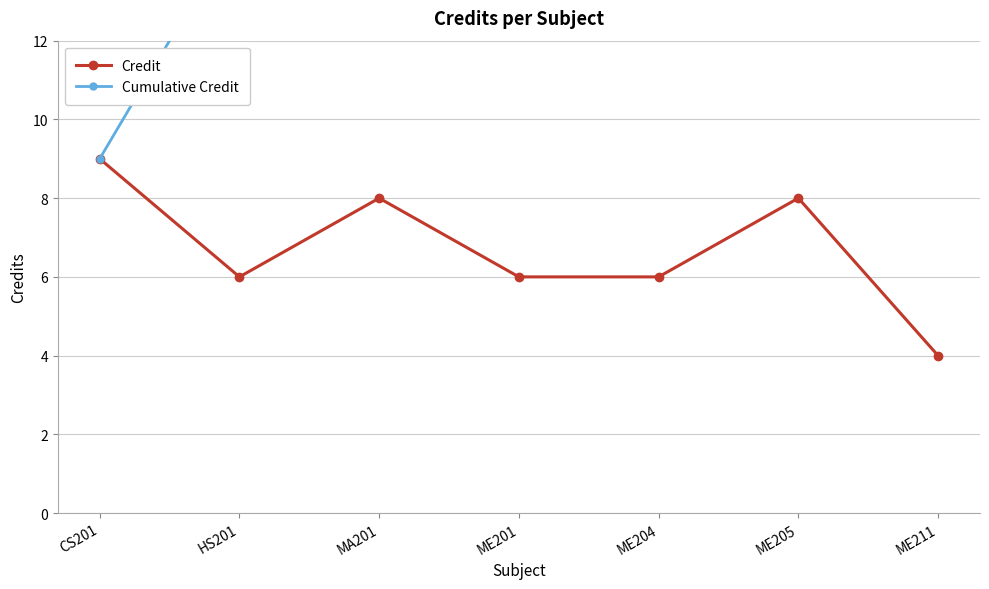

What is the difference between the second highest and minimum values in the Cumulative Credit series?

34